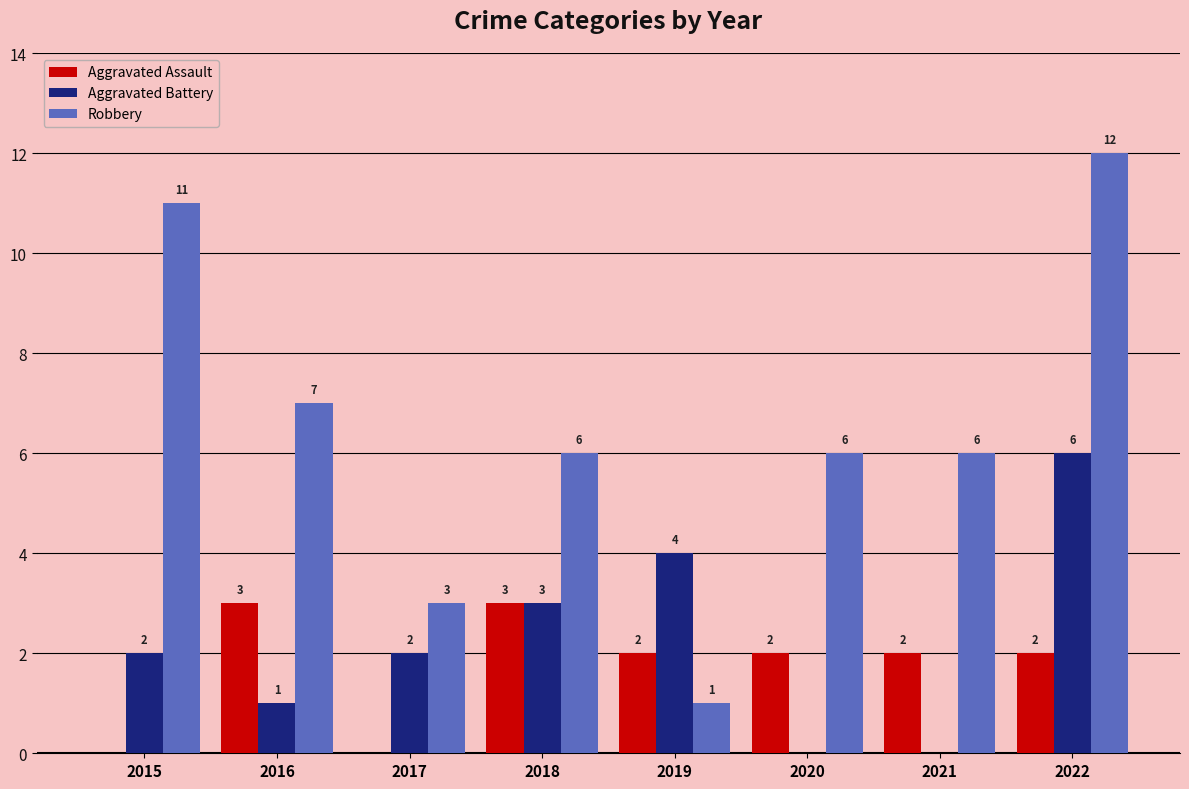

What is the total value across all series at 2020?

8